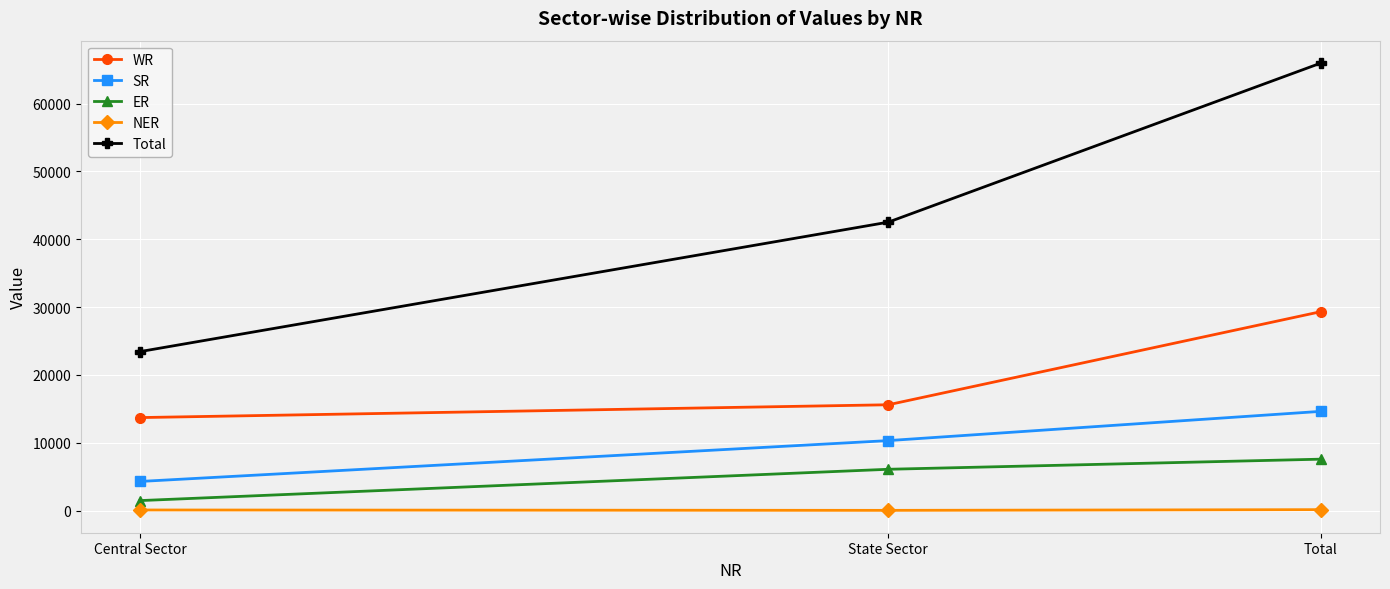

Which series has the widest spread of values?

Total